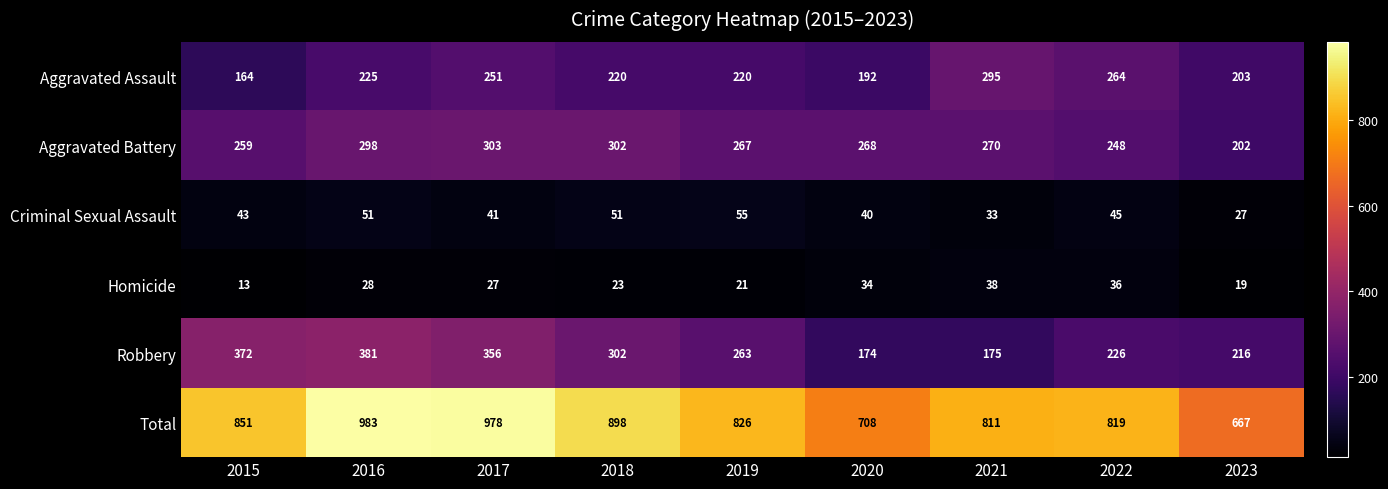

Rank the series by their maximum value, from lowest to highest.

Homicide, Criminal Sexual Assault, Aggravated Assault, Aggravated Battery, Robbery, Total